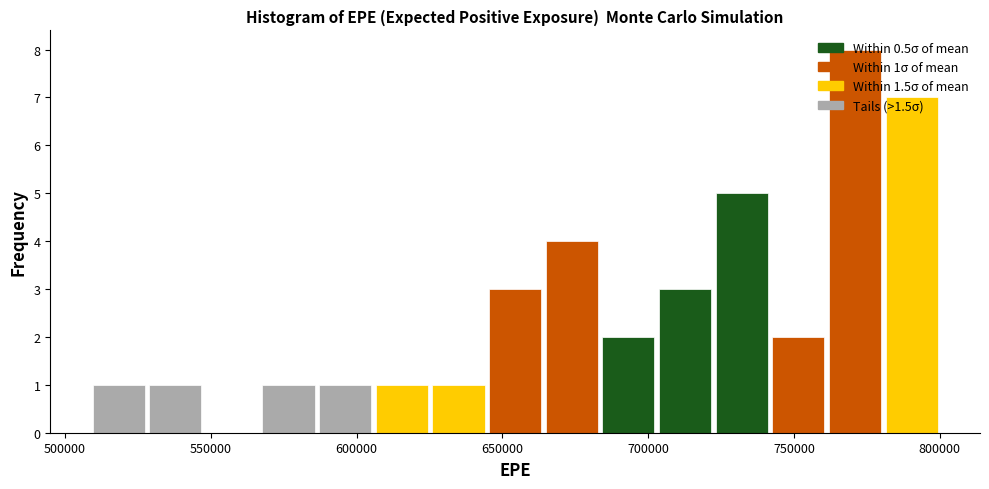

Read against the x-axis, roughly where is the centre of the tallest bar?

770000